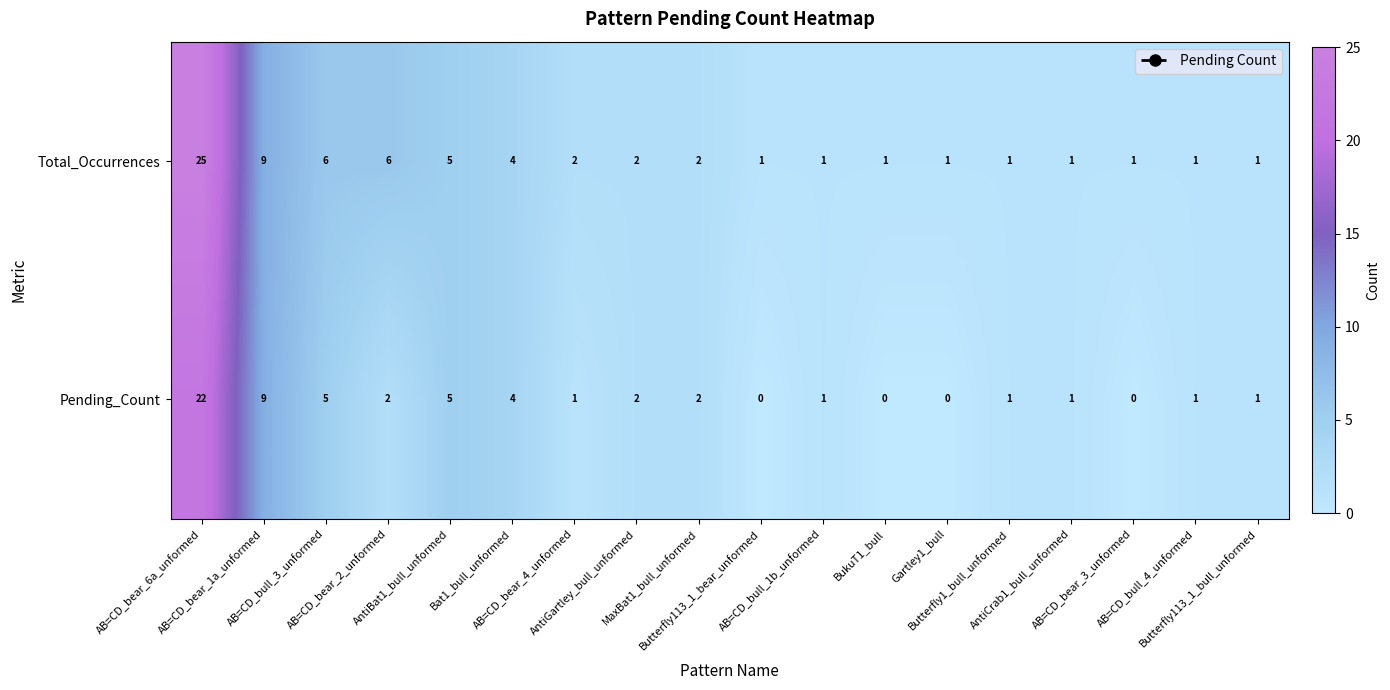

At how many categories does at least one series exceed 0?

18